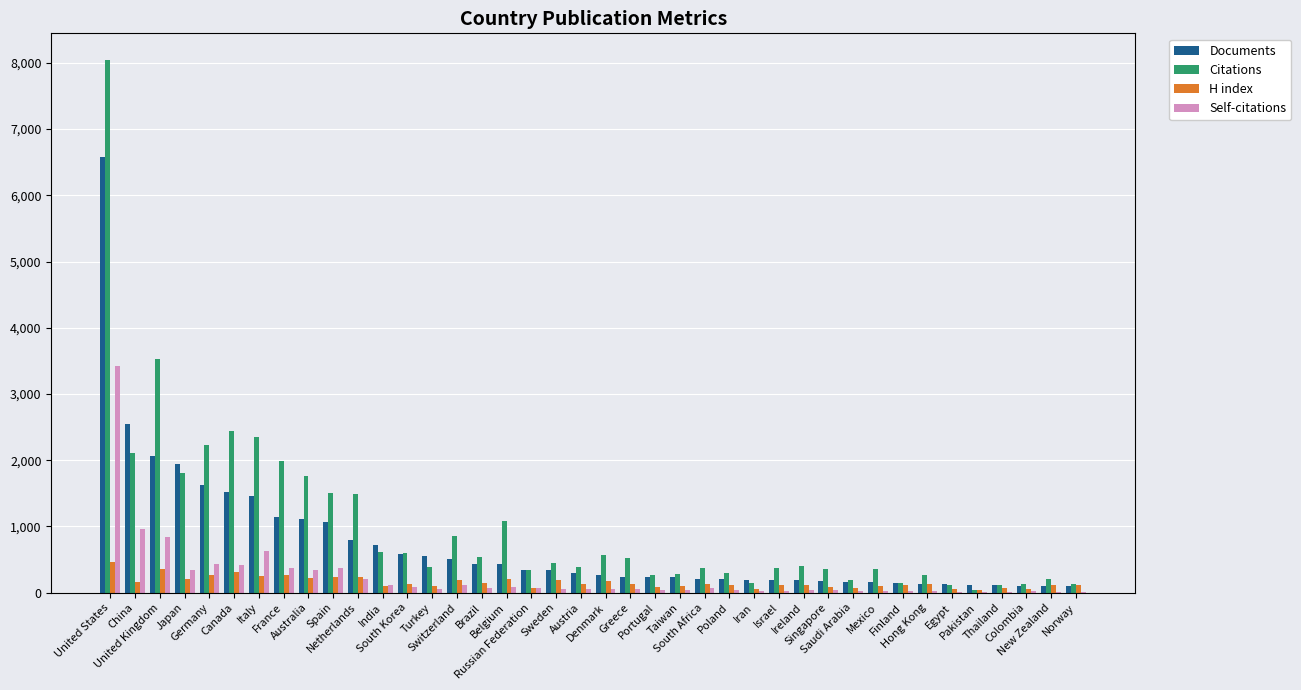

What are all the series names shown in the legend?

Documents, Citations, H index, Self-citations